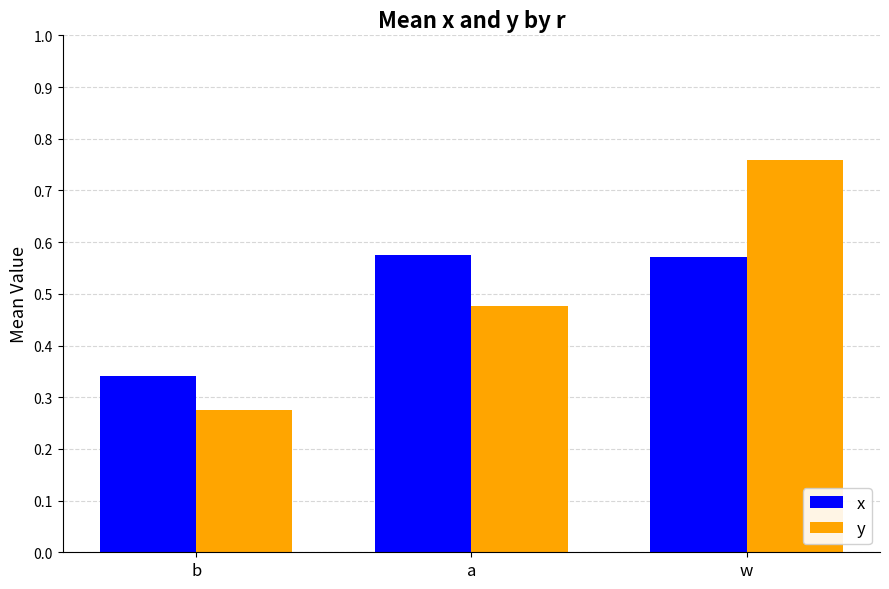

What position from the left is w?

3